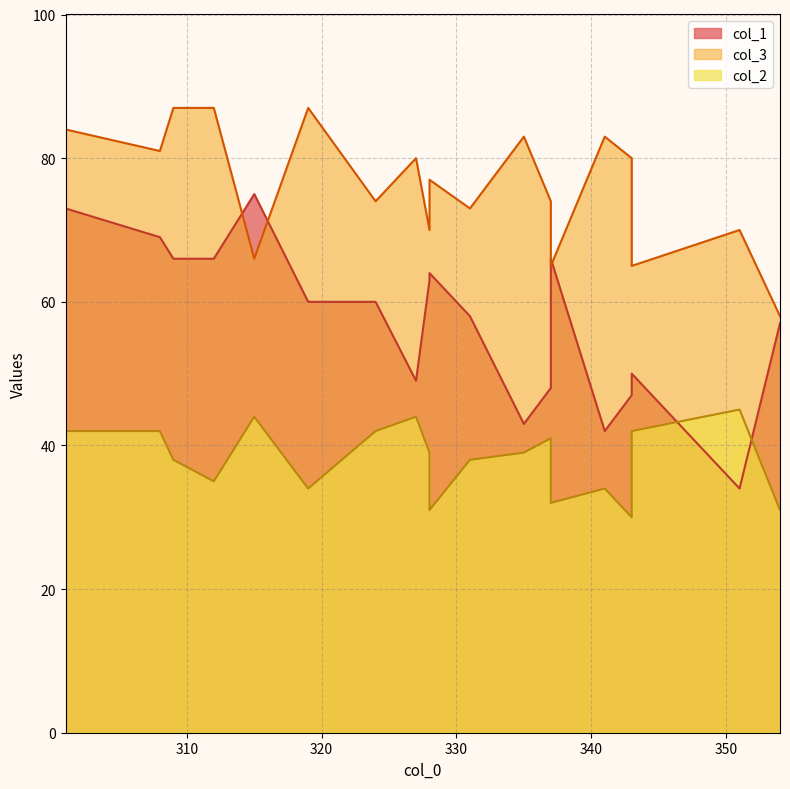

Count the number of data series in this chart.

3